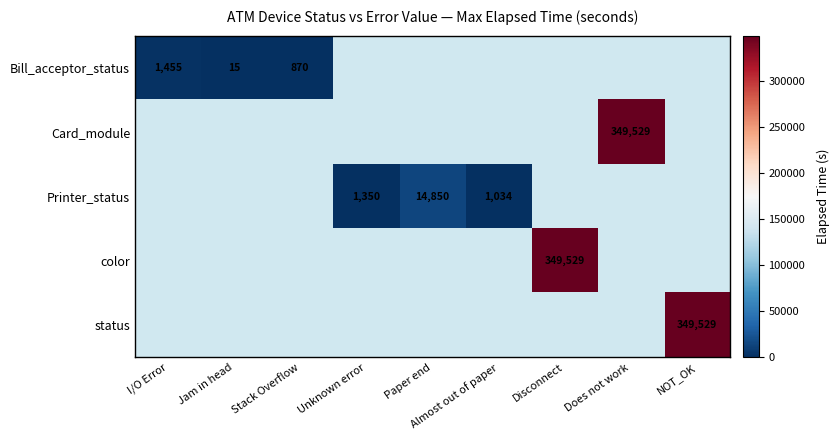

The Printer_status series shows 14850 at Paper end. True or false?

True